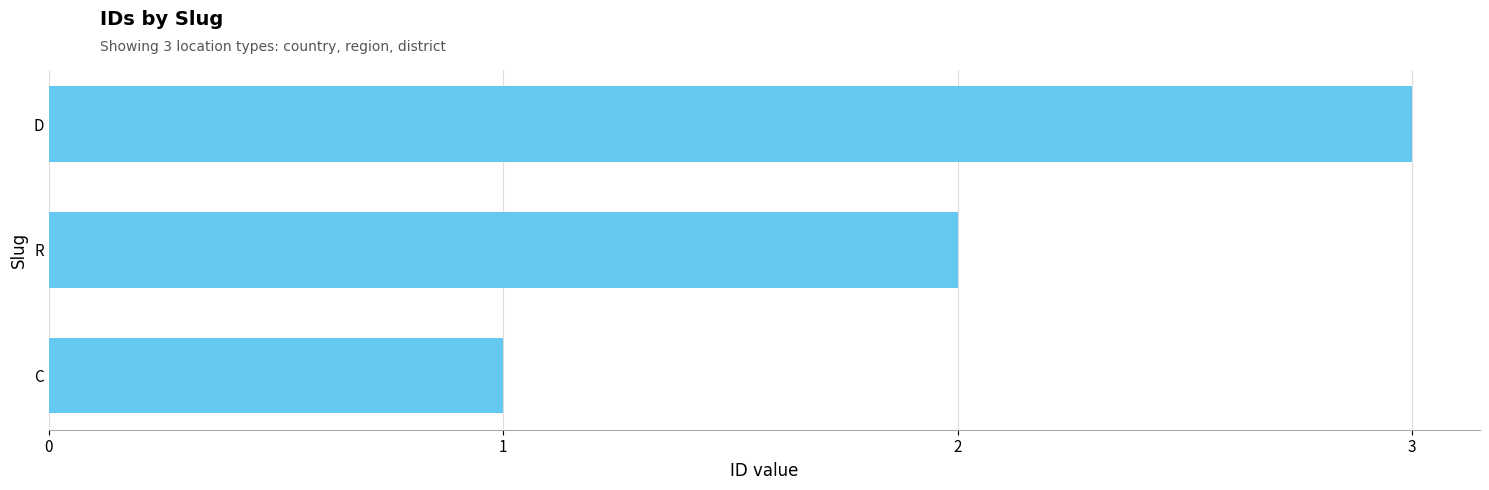

Reading top to bottom, list all the values displayed in this chart.

3	2	1